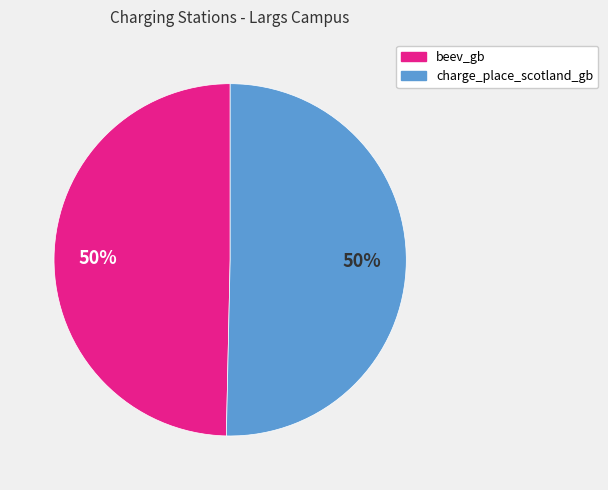

What is the ratio of the value at charge_place_scotland_gb to the value at beev_gb?

1.0